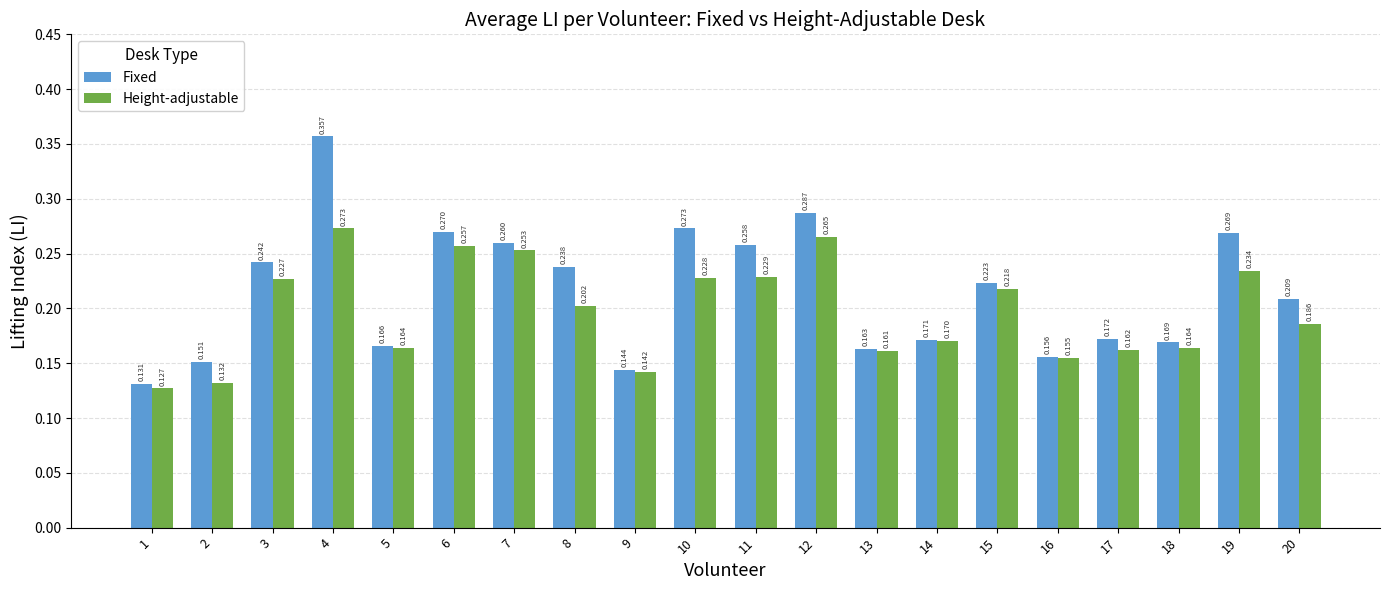

Rank the series by their maximum value, from highest to lowest.

Fixed, Height-adjustable